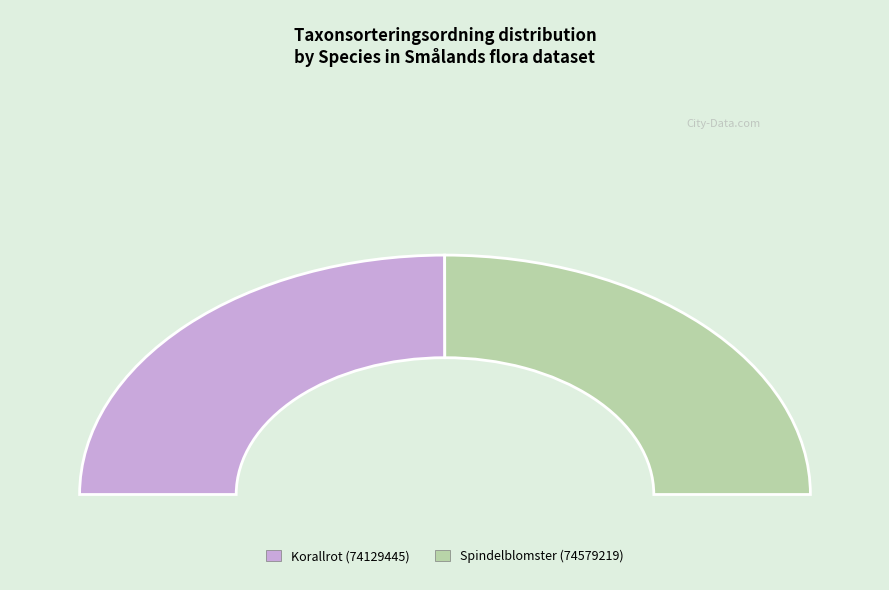

Rank the categories by value from lowest to highest.

Korallrot (74129445), Spindelblomster (74579219)